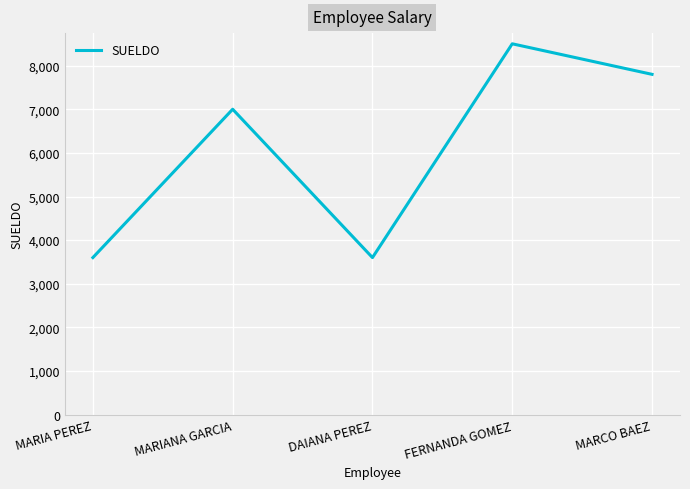

Approximately how many times larger is the value at MARIA PEREZ compared to FERNANDA GOMEZ?

0.4